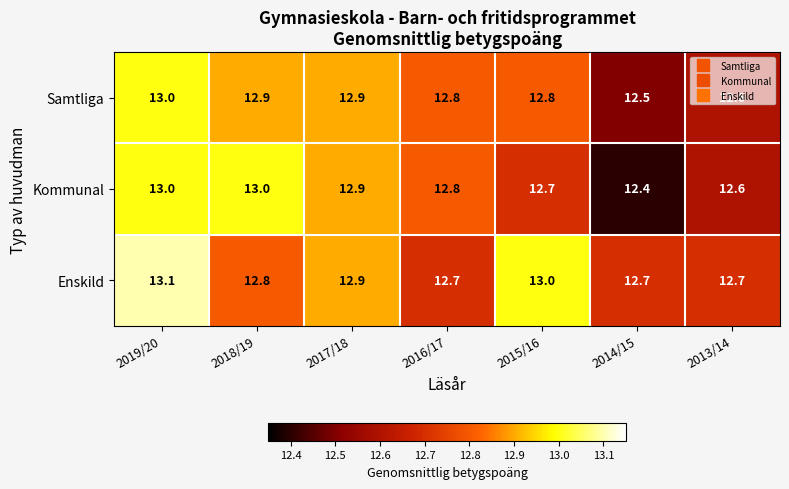

What is the total value across all series at 2013/14?

37.9